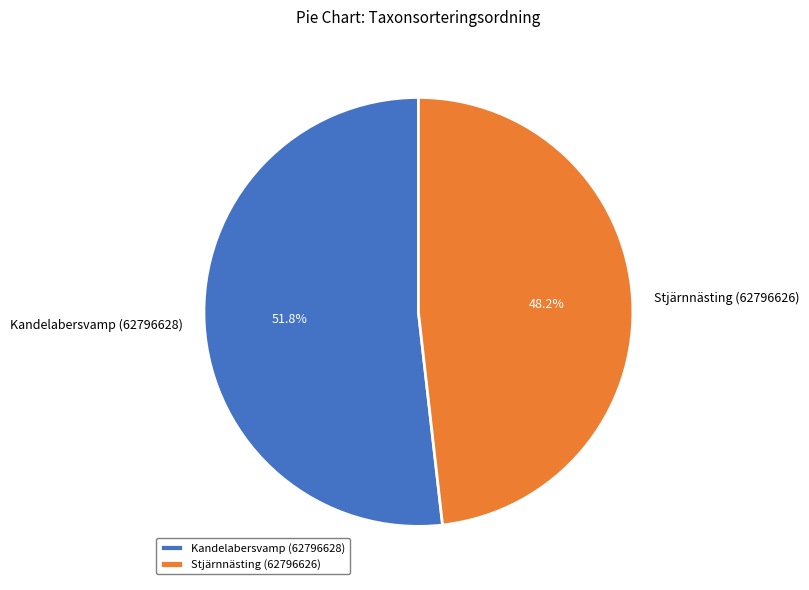

To the nearest percent, what is the average slice percentage?

50%